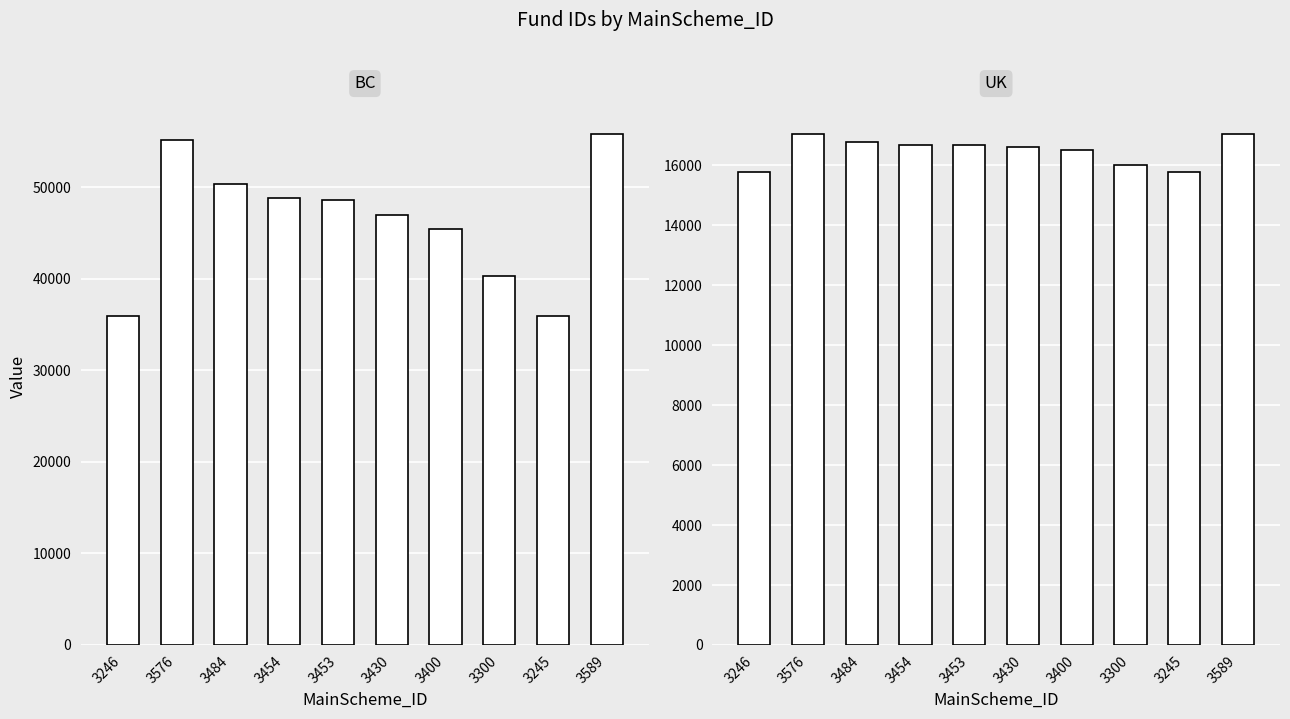

Is it true that document_detail_id equals 7375 at 3484?

False